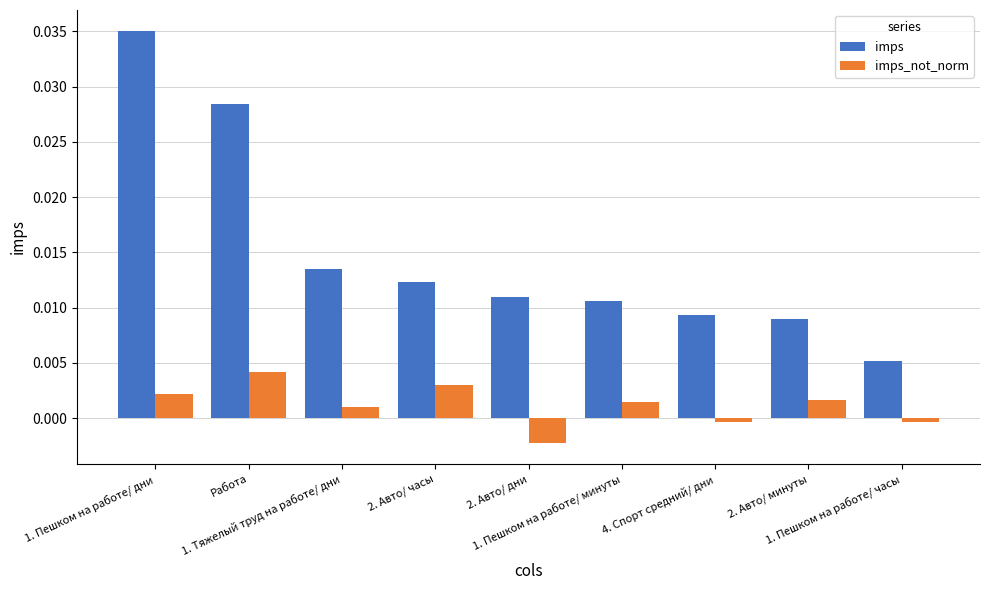

True or false: imps_not_norm has a value of 0.0 at 1. Пешком на работе/ дни.

True